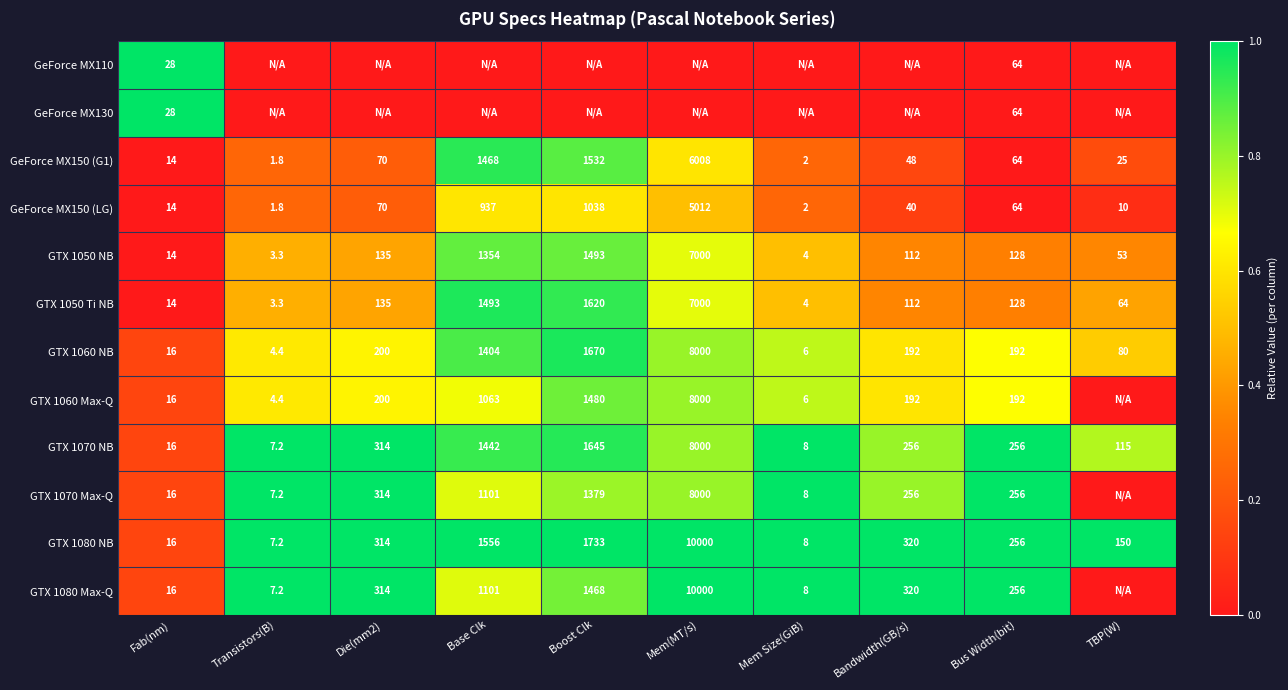

What is the total value across all series at Fab(nm)?

208.0